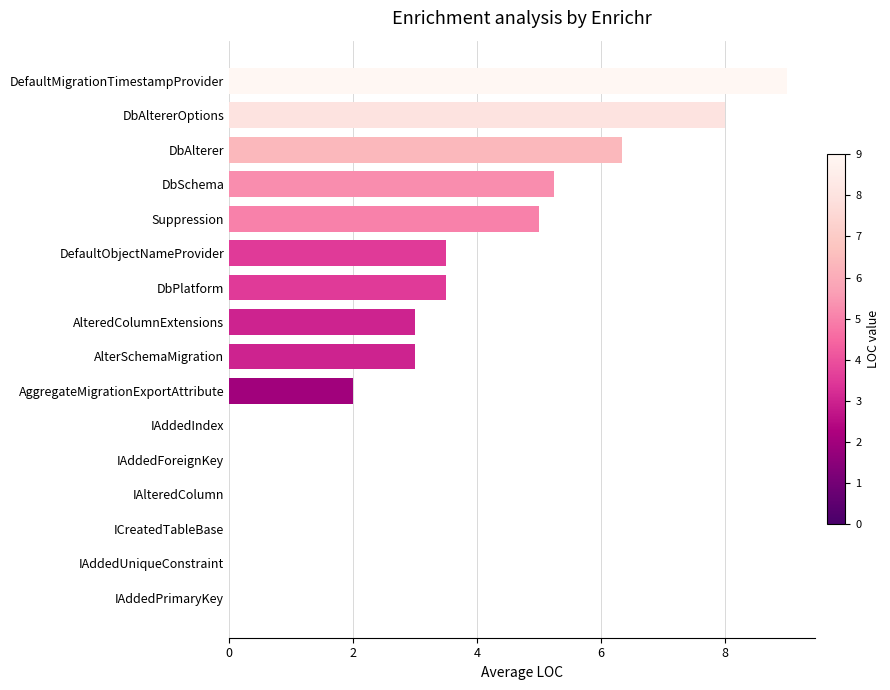

What is the sum of all values?

48.6